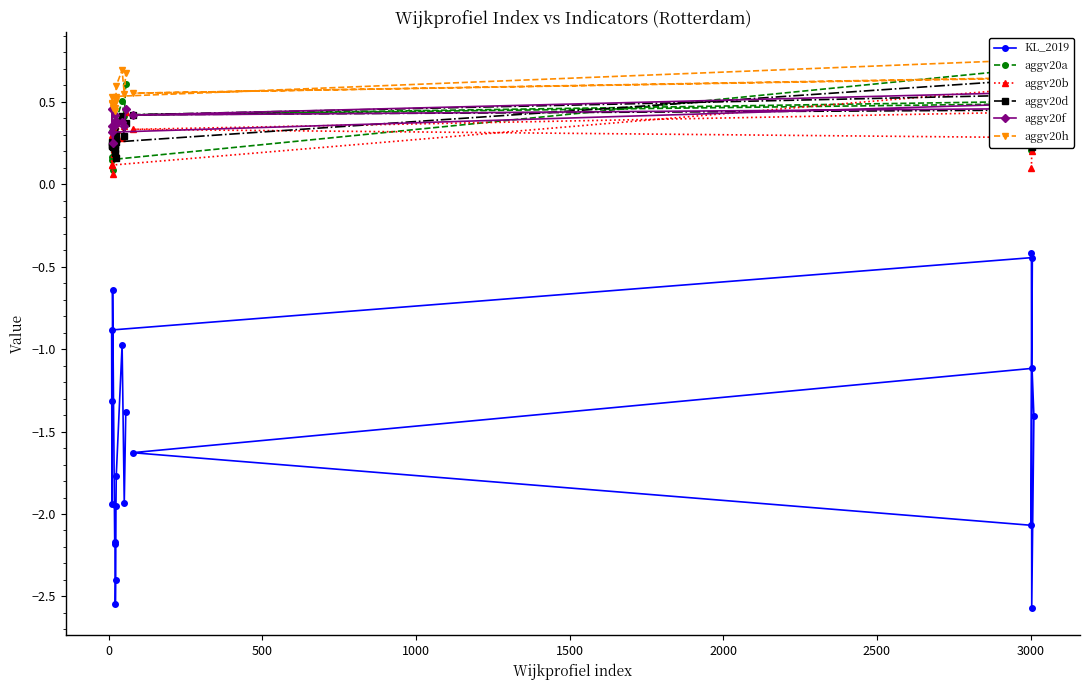

Reading left to right, what are all the values shown in this chart?

KL_2019: -0.4	-2.6	-1.4	-1.1	-1.6	-2.1	-0.4	-0.9	-1.9	-1.3	-0.6	-2.2	-2.2	-2.5	-2.4	-2.0	-1.8	-1.0	-1.9	-1.4
aggv20a: 0.2	0.2	0.4	0.5	0.4	0.5	0.7	0.1	0.3	0.2	0.1	0.2	0.3	0.3	0.3	0.3	0.4	0.5	0.4	0.6
aggv20b: 0.1	0.2	0.3	0.4	0.3	0.3	0.6	0.1	0.3	0.1	0.1	0.2	0.3	0.3	0.3	0.2	0.4	0.3	0.4	0.4
aggv20d: 0.4	0.2	0.4	0.5	0.4	0.4	0.6	0.3	0.2	0.2	0.2	0.2	0.2	0.2	0.3	0.2	0.3	0.4	0.3	0.4
aggv20f: 0.4	0.3	0.4	0.5	0.4	0.6	0.5	0.3	0.5	0.4	0.3	0.4	0.4	0.4	0.4	0.4	0.4	0.4	0.4	0.5
aggv20h: 0.6	0.3	0.7	0.6	0.6	0.6	0.8	0.5	0.5	0.5	0.5	0.5	0.5	0.4	0.5	0.5	0.6	0.7	0.6	0.7